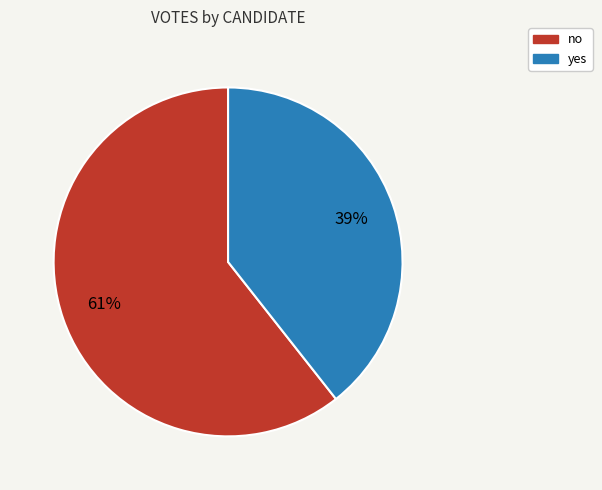

The yes slice represents 39% of the pie. True or false?

True